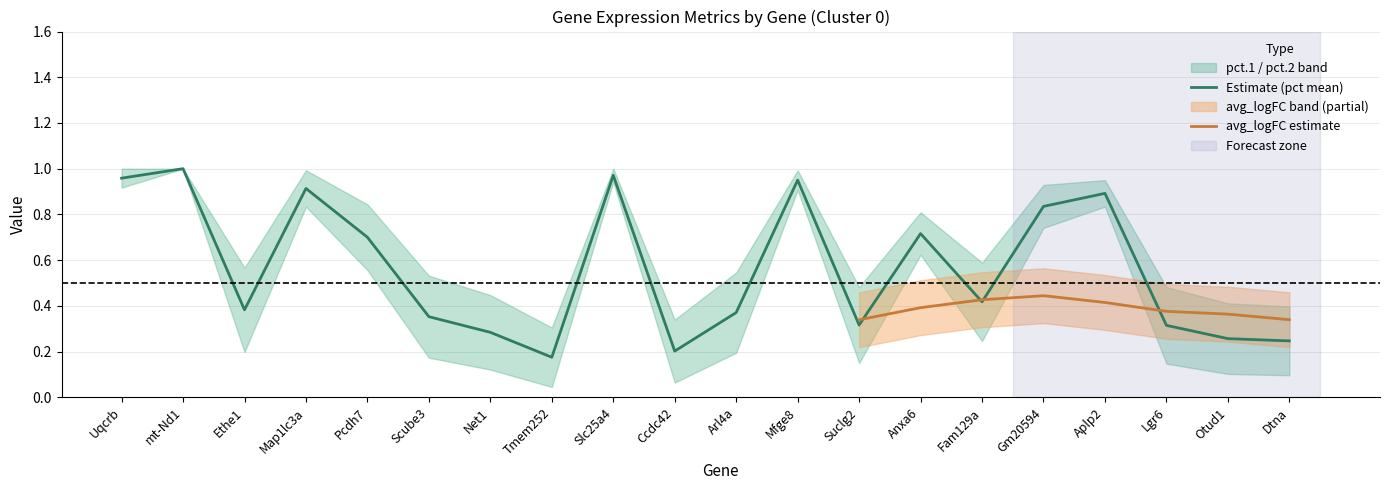

Which has a higher value, mt-Nd1 or Ccdc42?

mt-Nd1